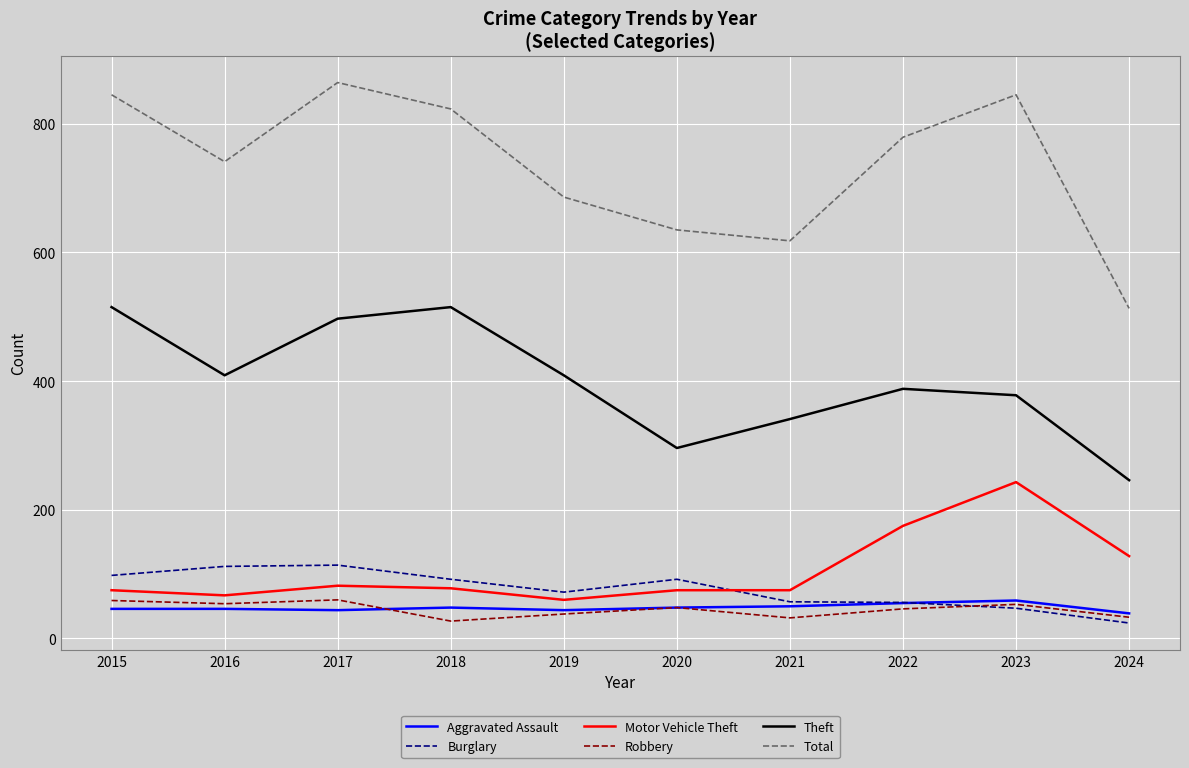

Between 2015 and 2016, which series saw the biggest shift?

Theft